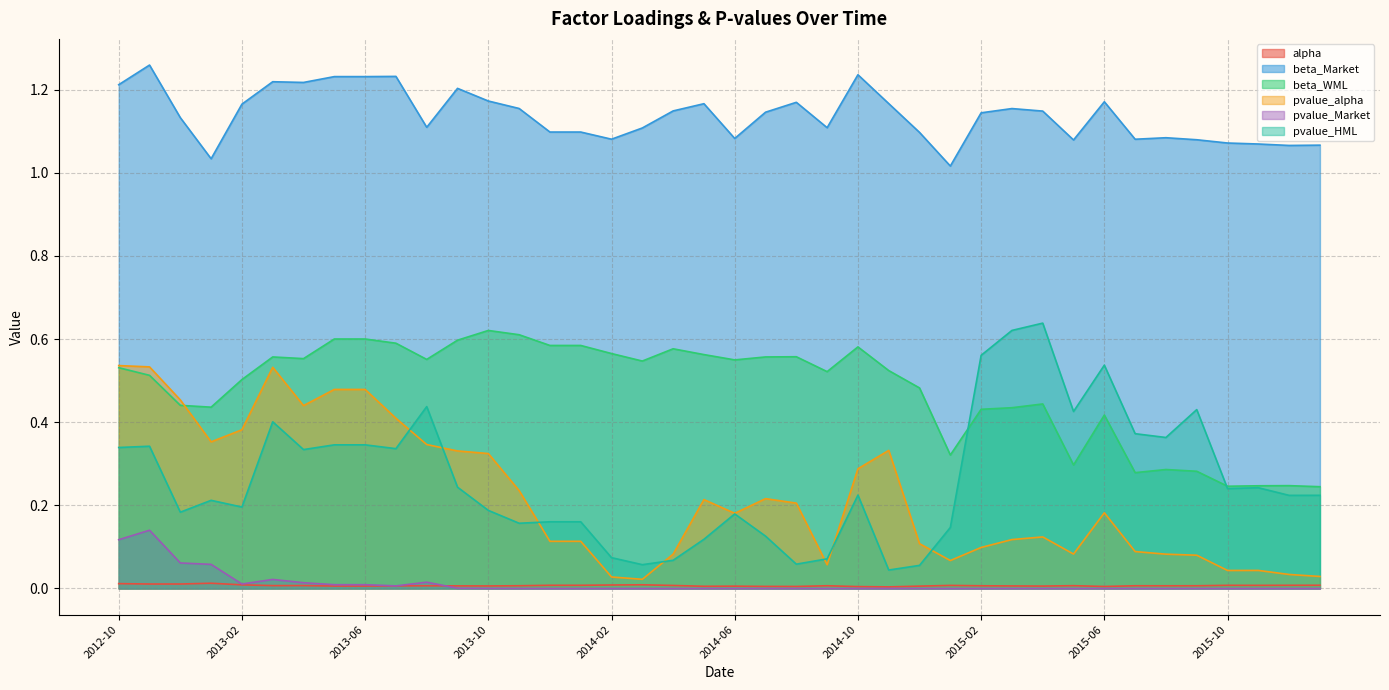

True or false: pvalue_Market and beta_WML cross at least once.

False